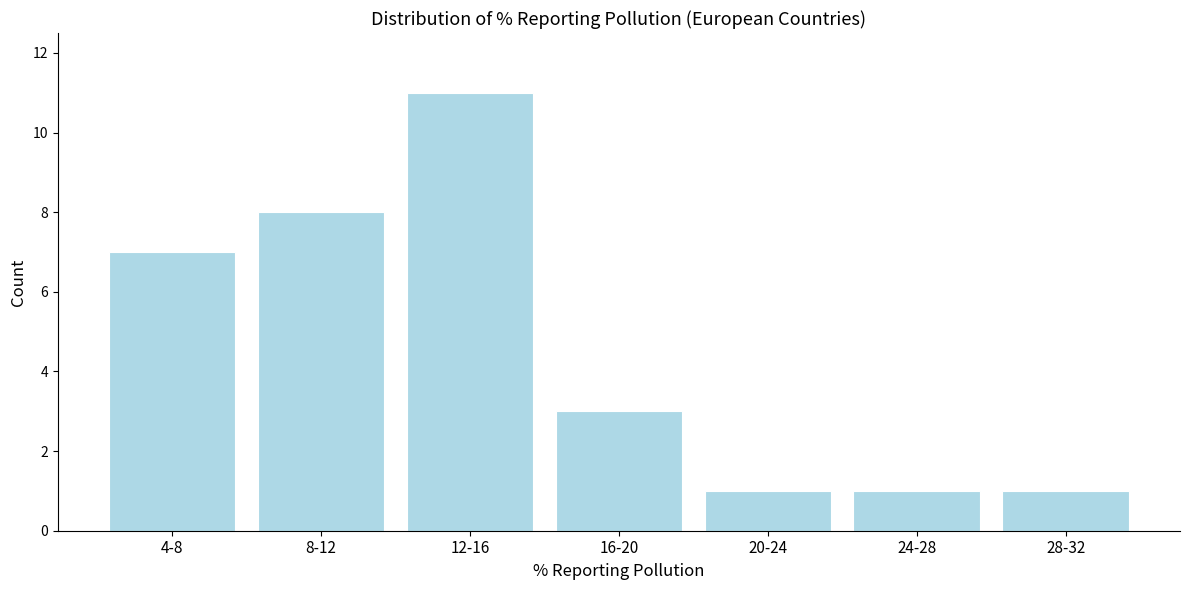

Reading left to right, what are all the values shown in this chart?

7	8	11	3	1	1	1